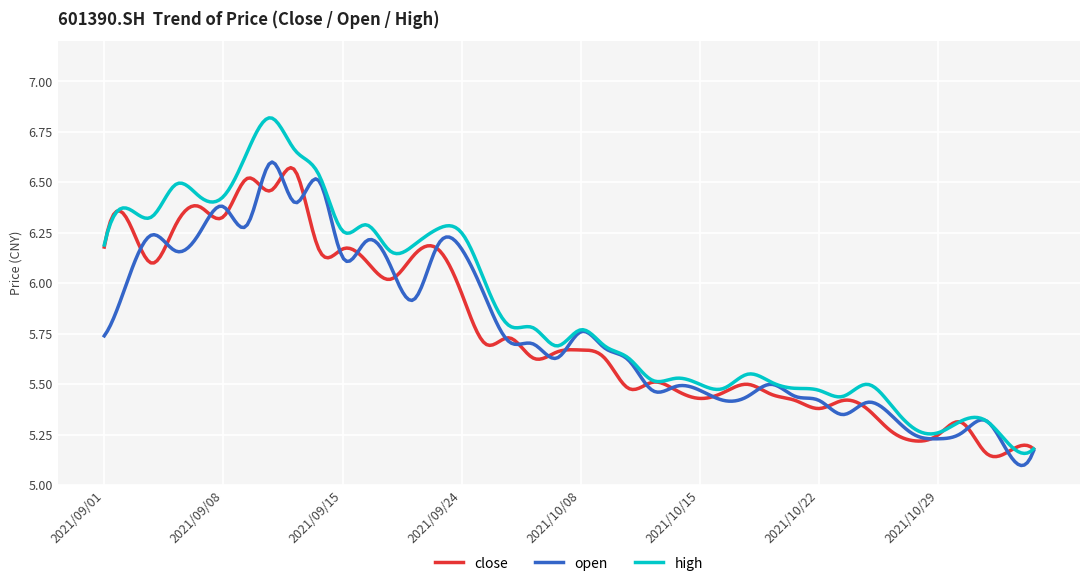

Which series has the largest total across all categories?

high